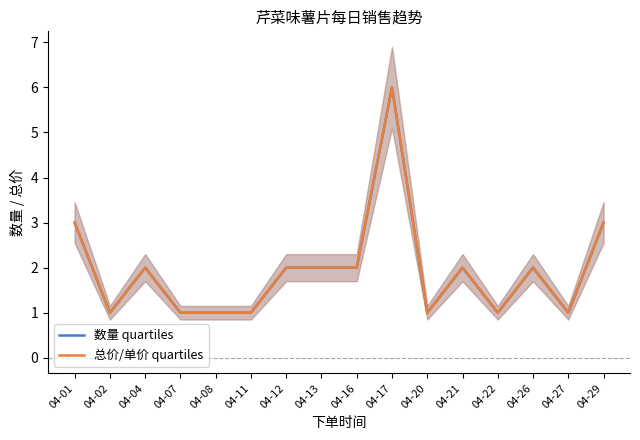

Where does the 数量 quartiles series first go above 2?

04-01